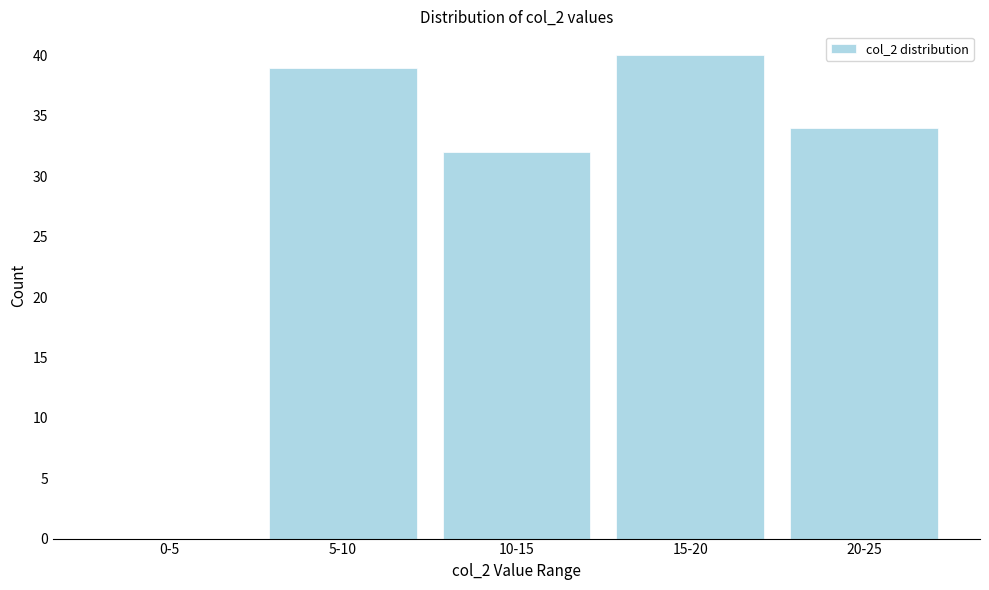

Reading left to right, what are all the values shown in this chart?

0-5=0	5-10=39	10-15=32	15-20=40	20-25=34